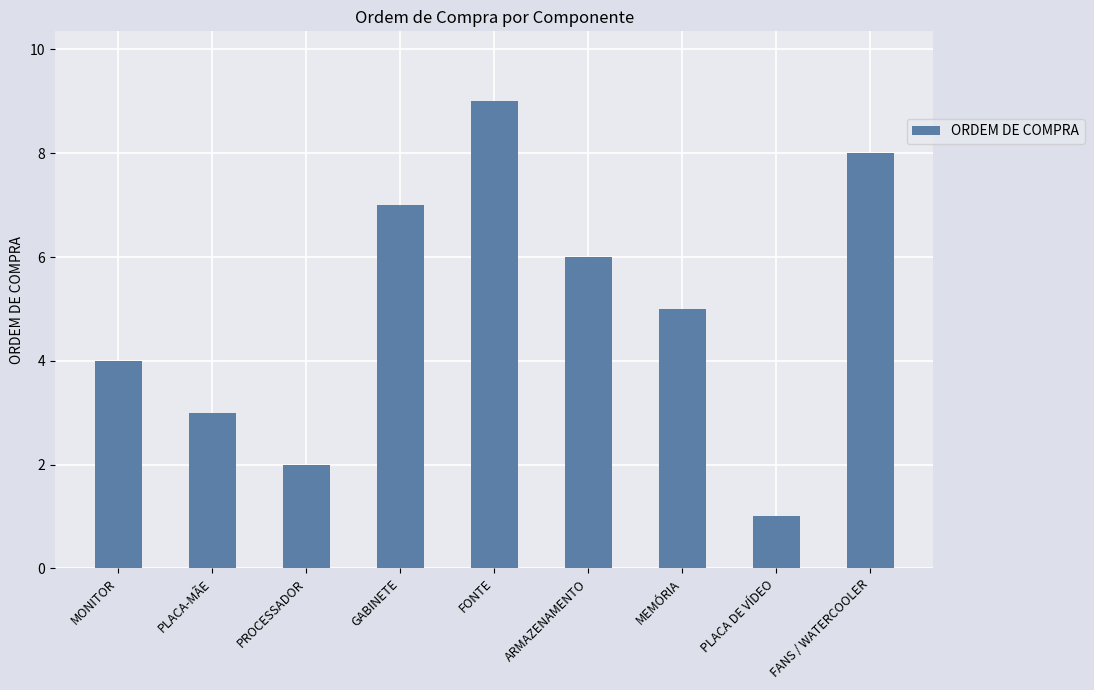

What is the sum of the values at PLACA DE VÍDEO and PROCESSADOR?

3